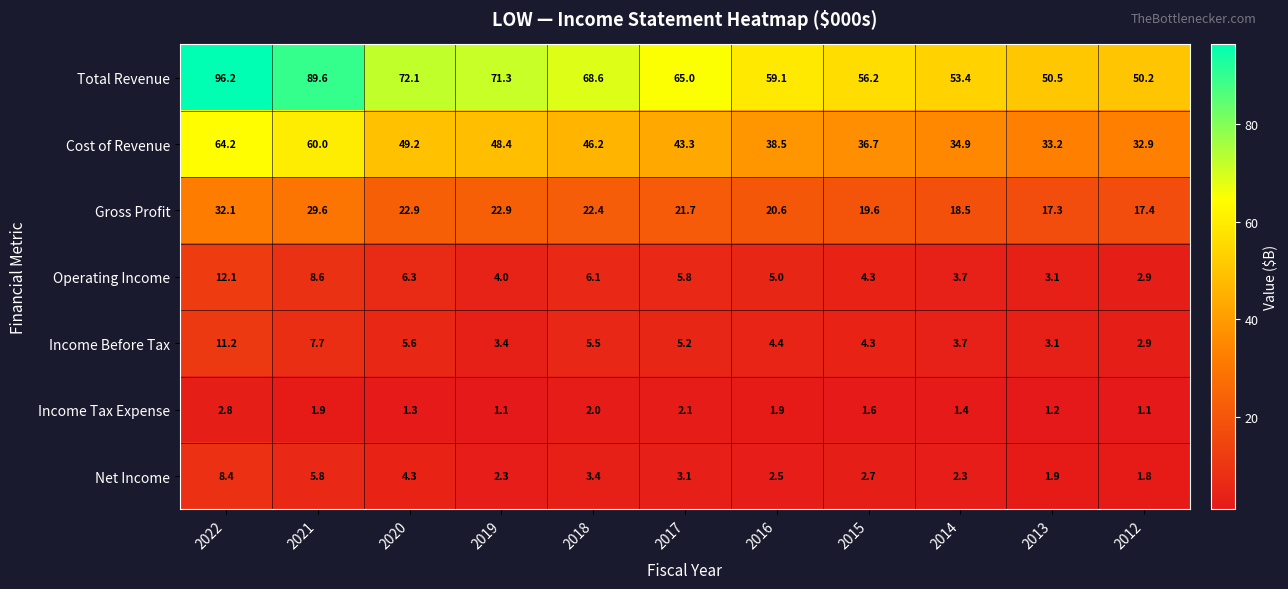

What value does the Income Tax Expense series have at 2012?

1.1